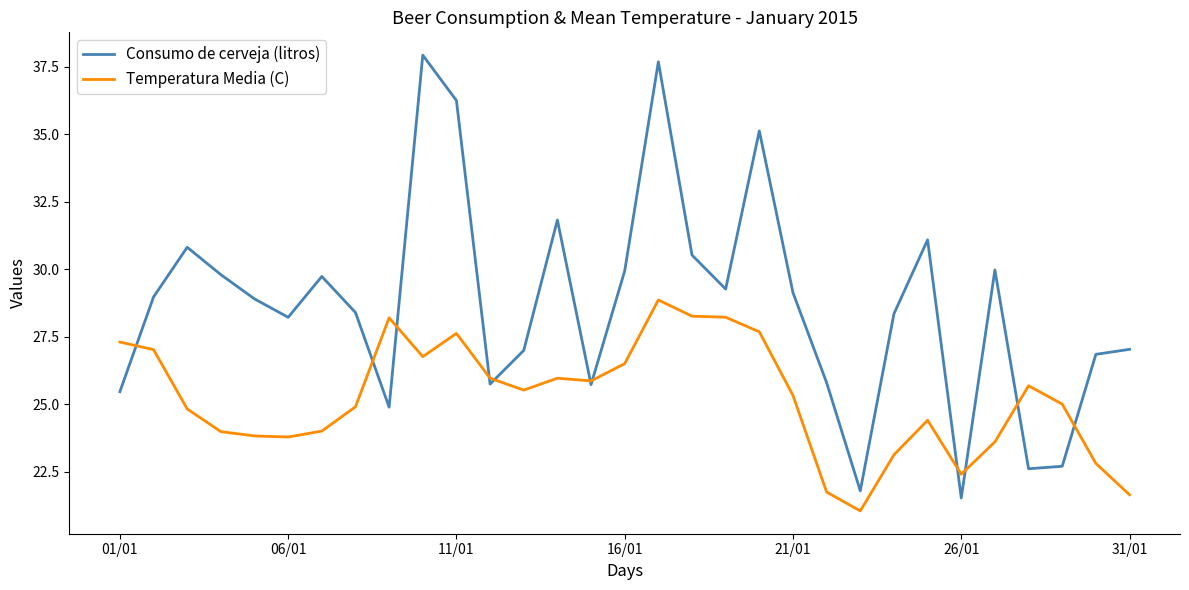

Which series has the largest total across all categories?

Consumo de cerveja (litros)